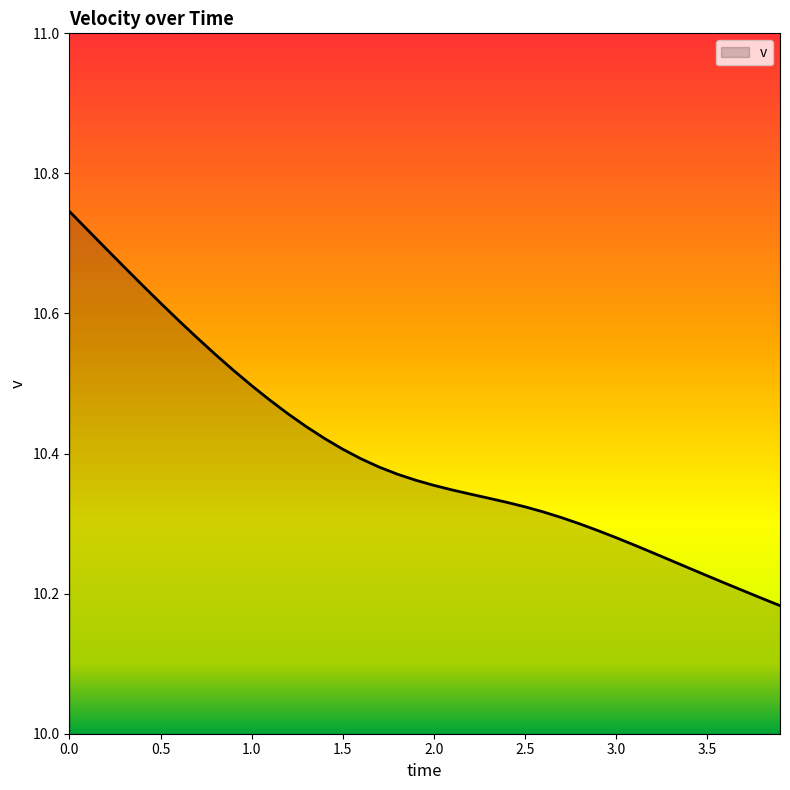

What is the difference between the maximum and minimum values?

0.6